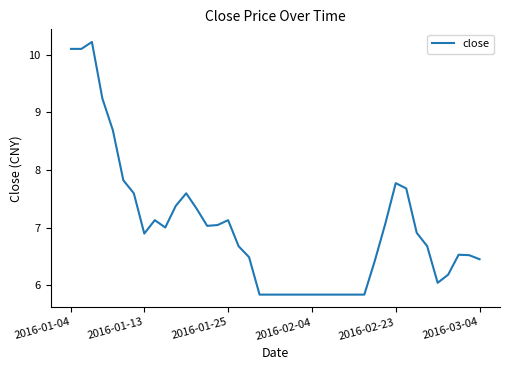

What is the greatest value displayed?

10.2